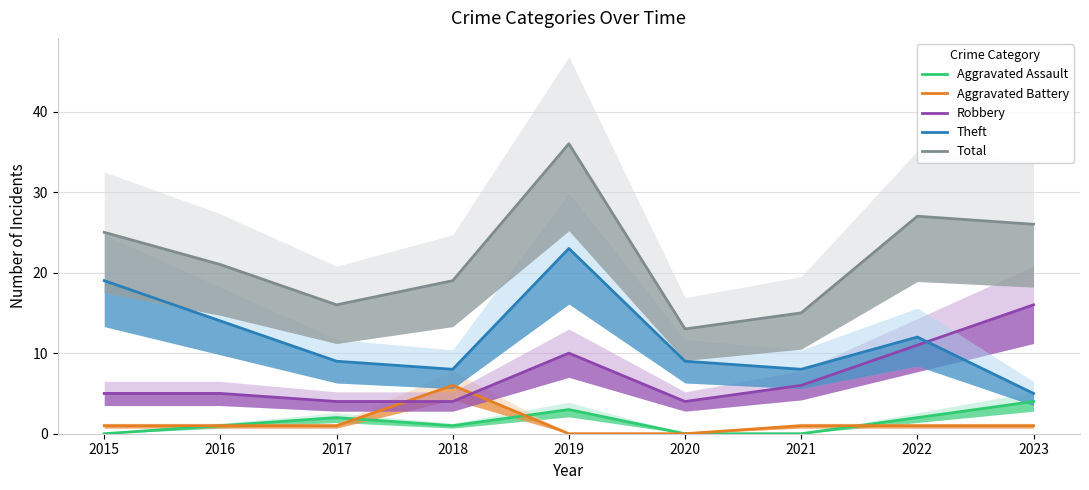

How many categories are shown in the chart?

9